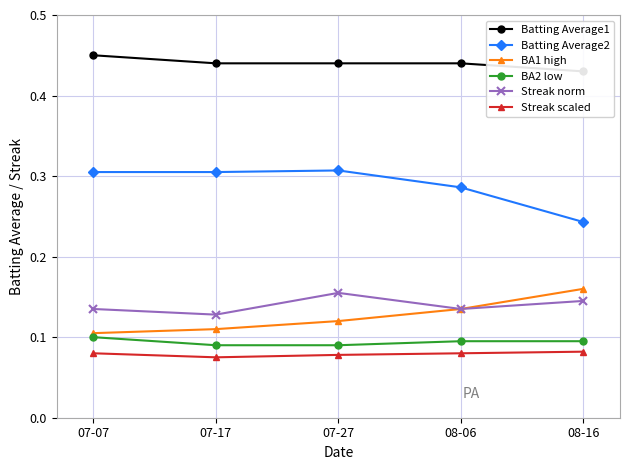

True or false: Streak scaled and Batting Average2 cross at least once.

False